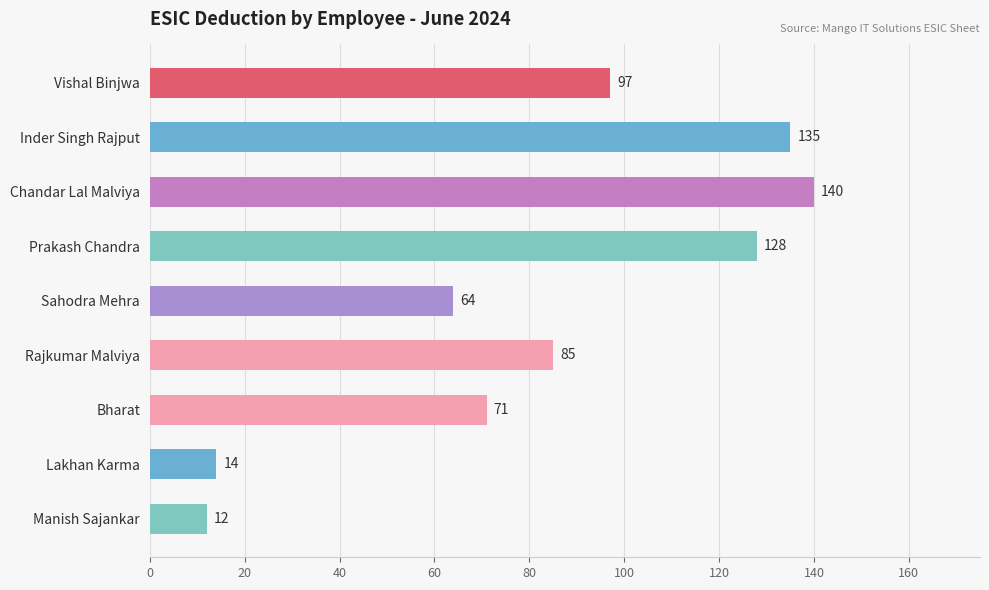

What is the value of the 9th bar from the top?

12